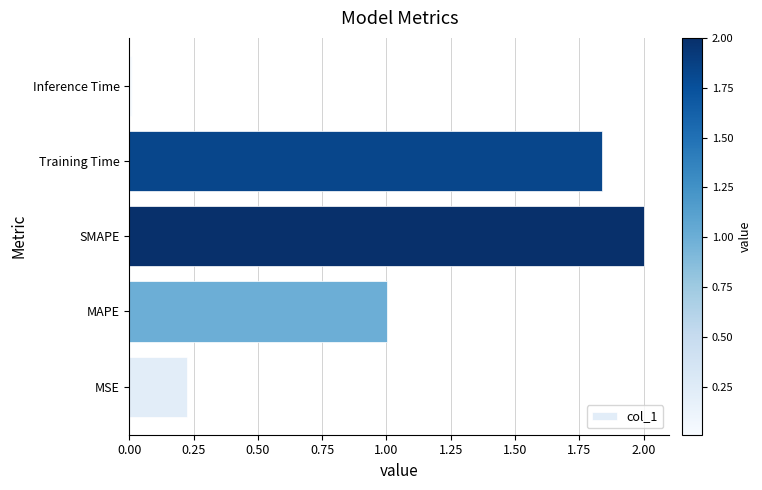

Between Inference Time and Training Time, which is larger?

Training Time